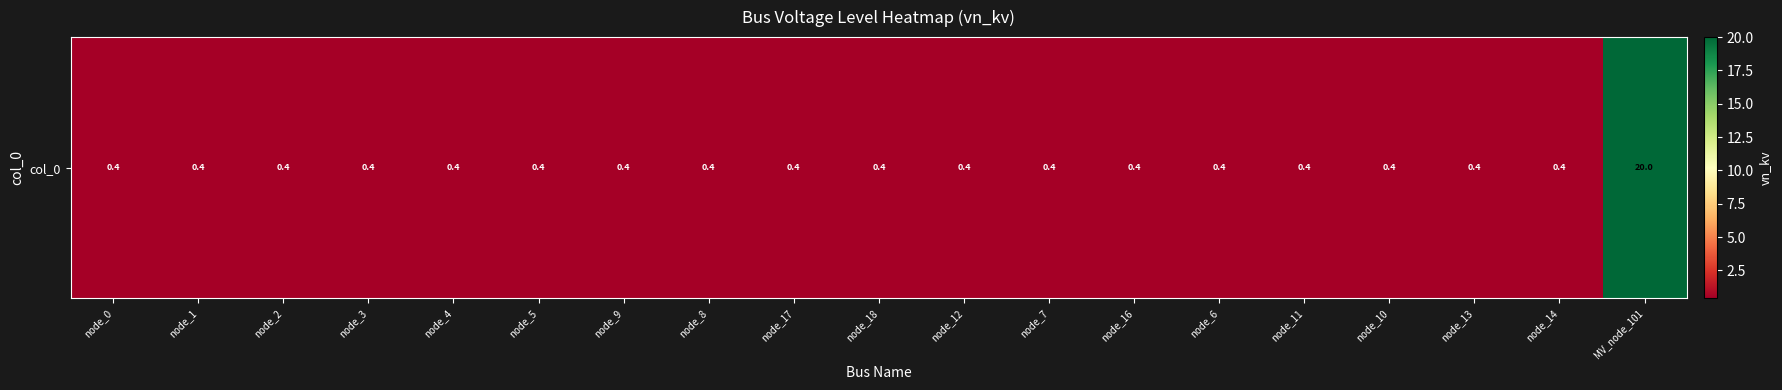

The value at node_0 is 0.2. True or false?

False